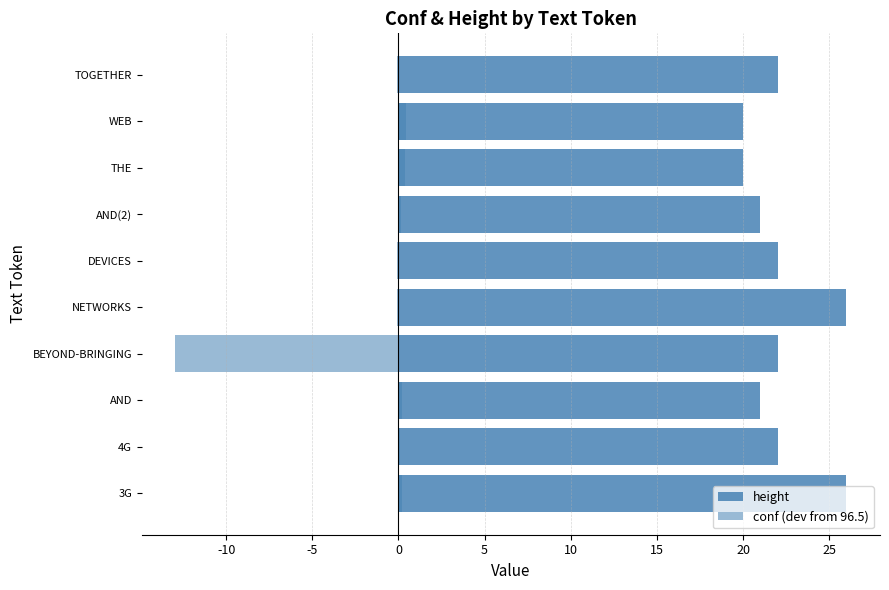

What is the greatest value displayed?

26.0